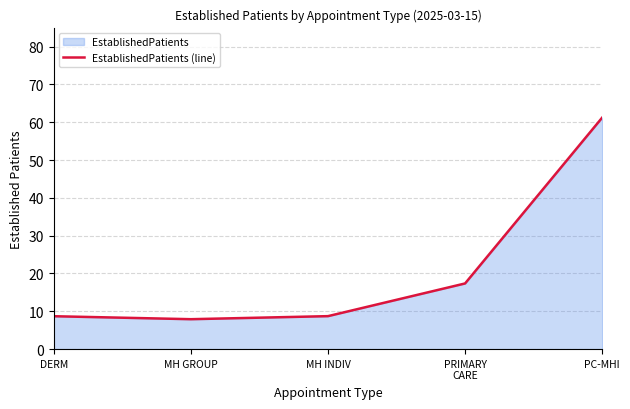

How many data points are above 8?

4